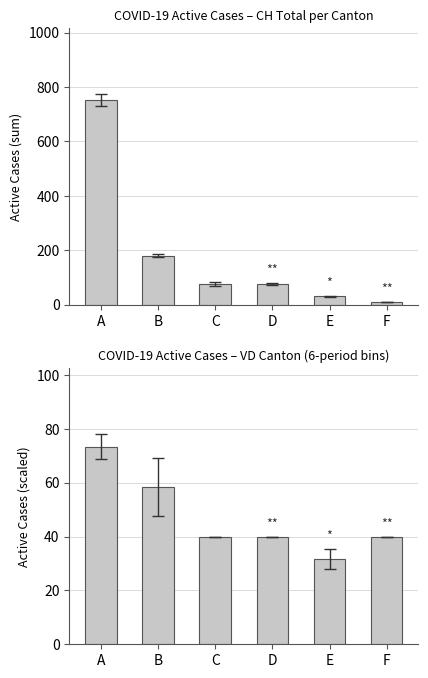

True or false: Canton total has a value of 76.0 at C.

True